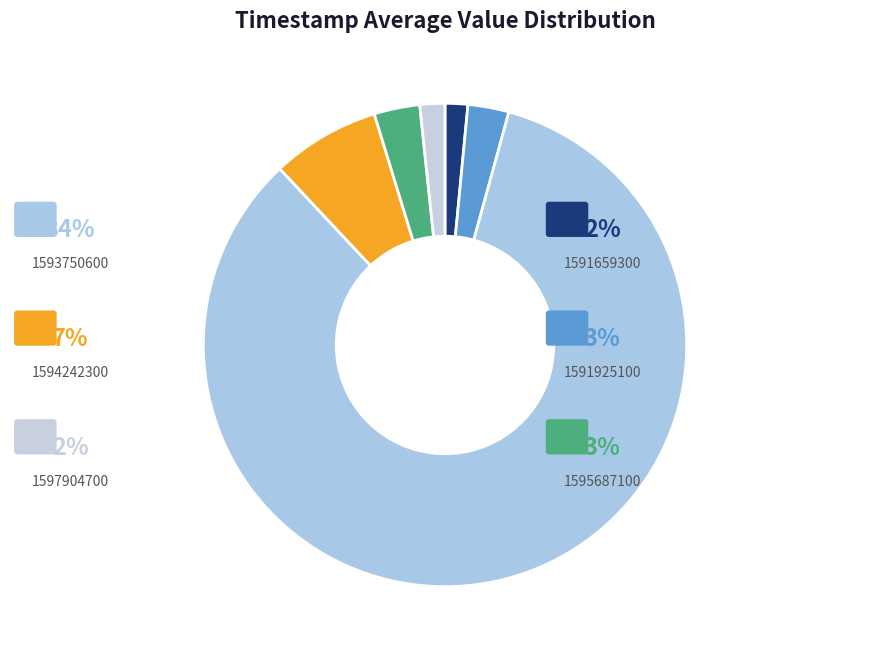

What is the largest slice in the pie chart?

1593750600